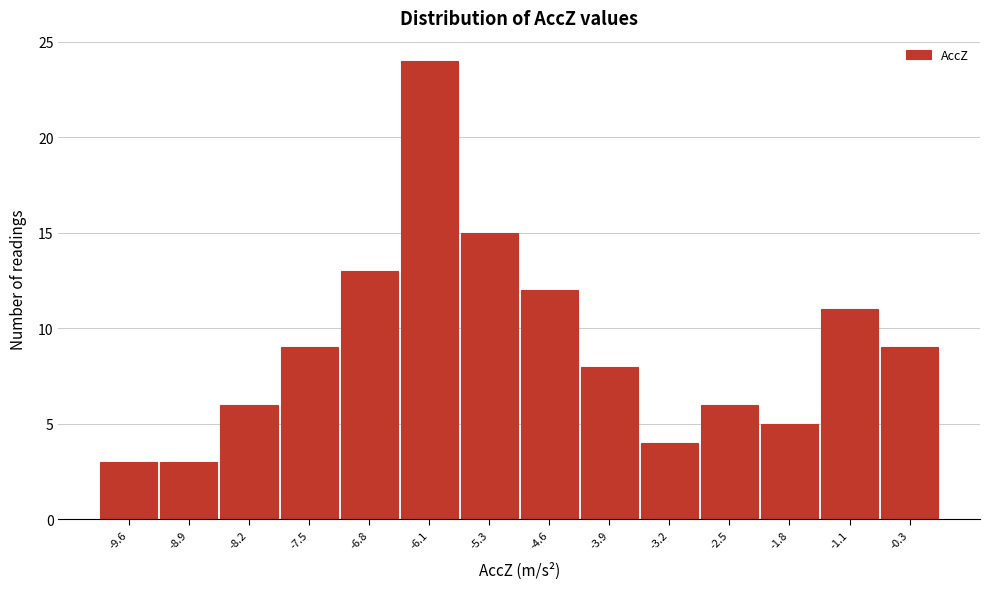

How tall is the bar that spans -9.3 to -8.6 on the x-axis? Neither the bar edges nor the heights are printed on the chart, so give them approximately, as read against the axes.

3